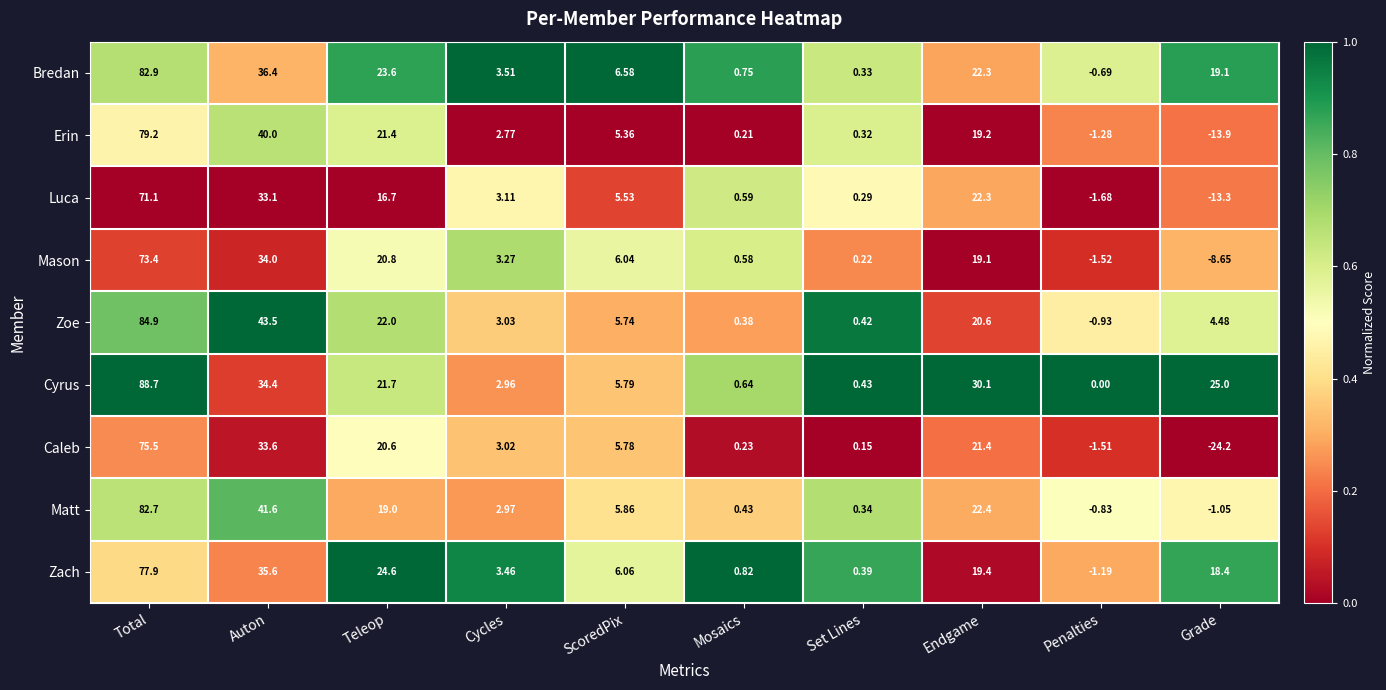

Count the number of categories in the chart.

10